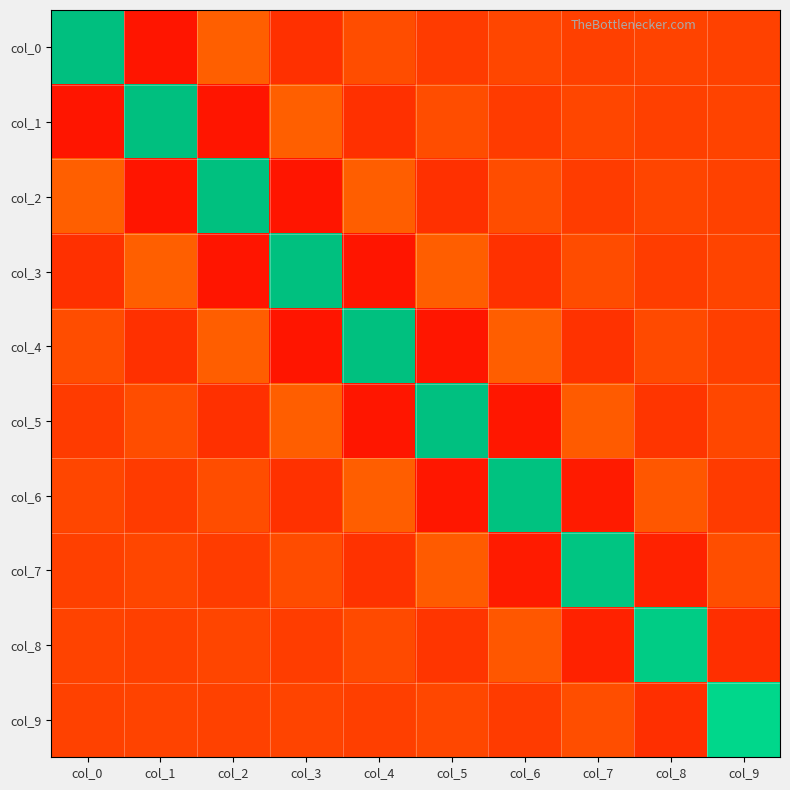

At how many categories does at least one series exceed 0?

10